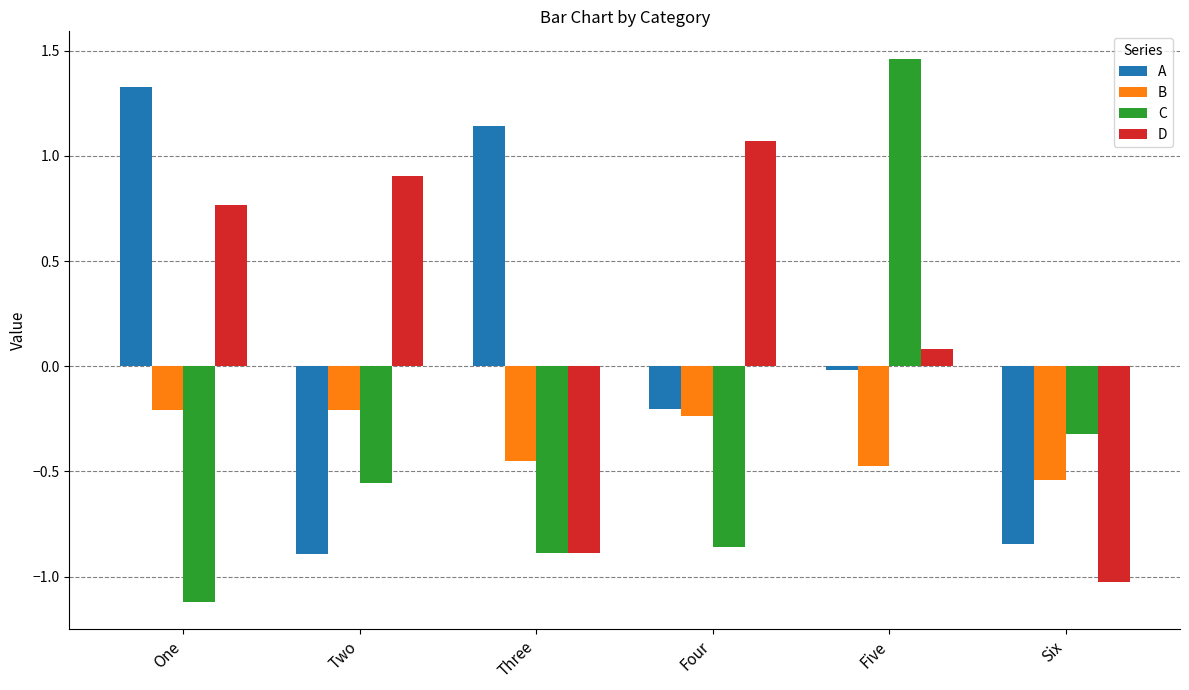

At which category is the sum across all series the highest?

Five